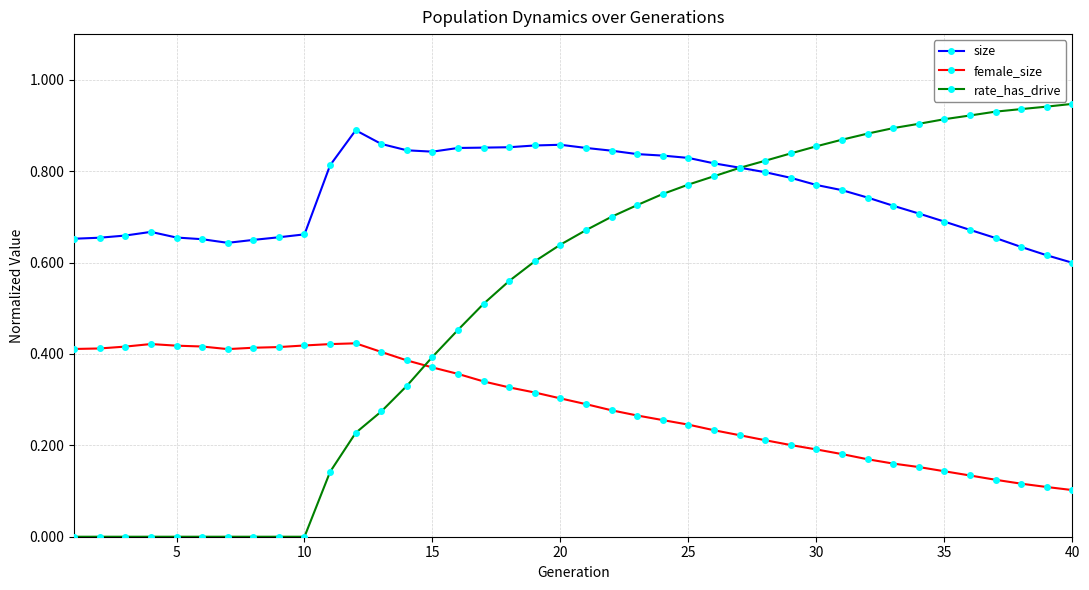

True or false: size has more than 0 interior local peaks.

True